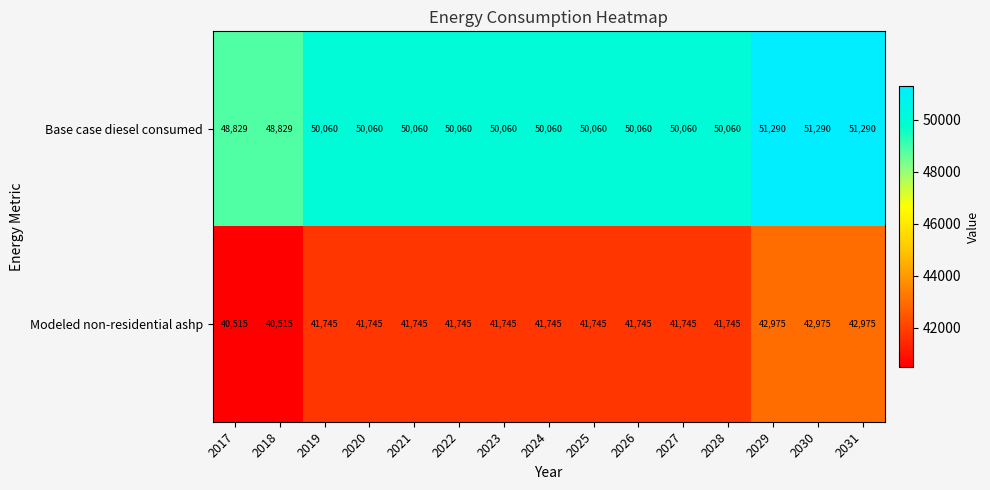

Reading left to right, what are all the values shown in this chart?

Base case diesel consumed: 48829	48829	50060	50060	50060	50060	50060	50060	50060	50060	50060	50060	51290	51290	51290
Modeled non-residential ashp: 40515	40515	41745	41745	41745	41745	41745	41745	41745	41745	41745	41745	42975	42975	42975